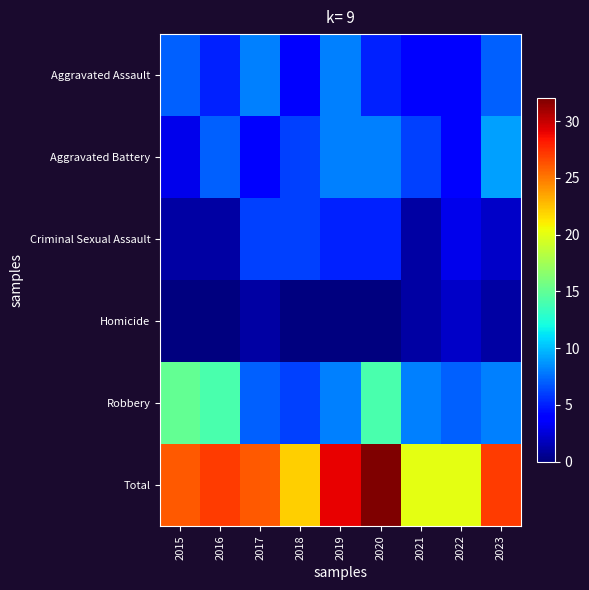

List the series in order of their peak value, highest first.

Total, Robbery, Aggravated Battery, Aggravated Assault, Criminal Sexual Assault, Homicide